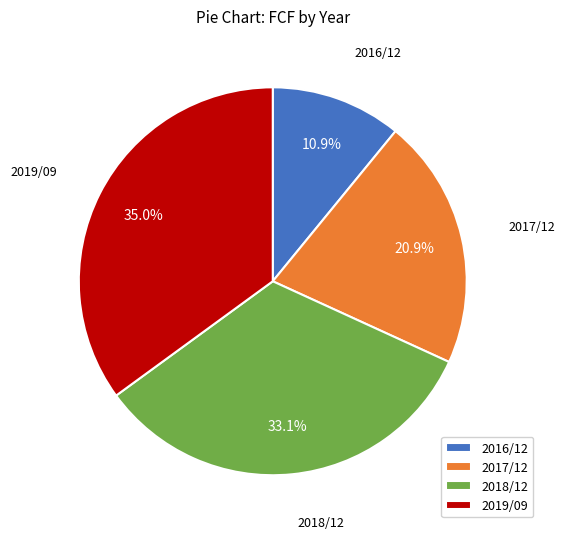

Which has a higher value, 2019/09 or 2016/12?

2019/09